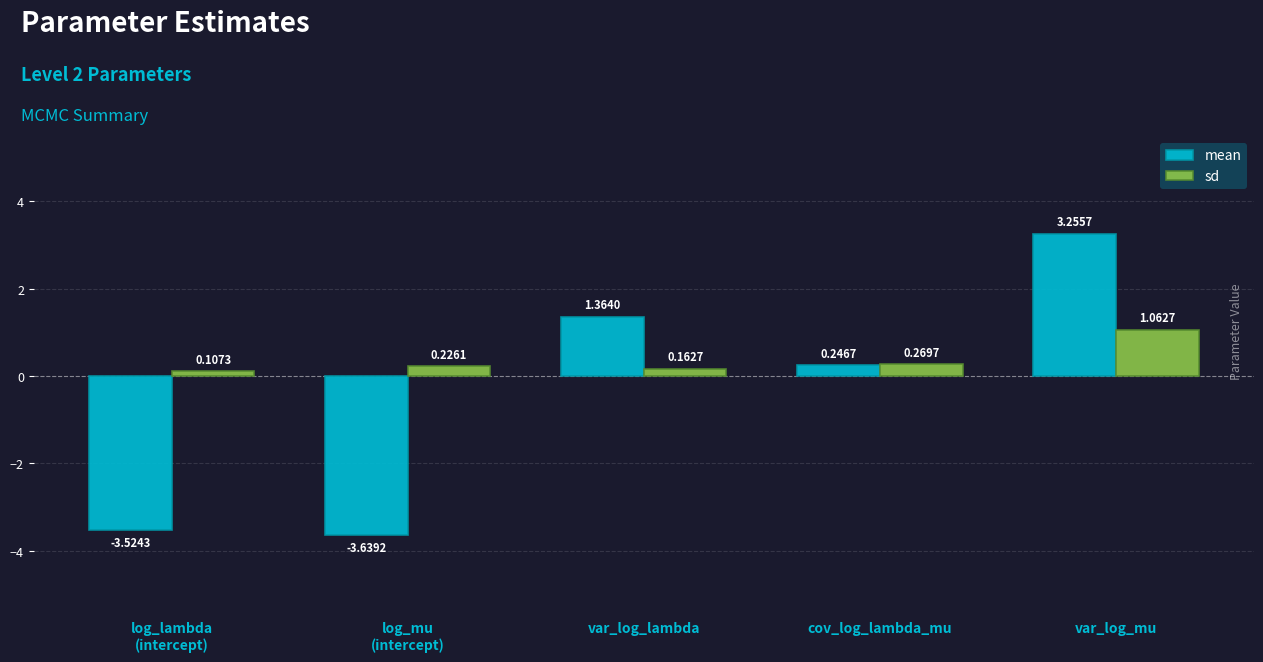

Between cov_log_lambda_mu and var_log_mu, which series saw the biggest shift?

mean